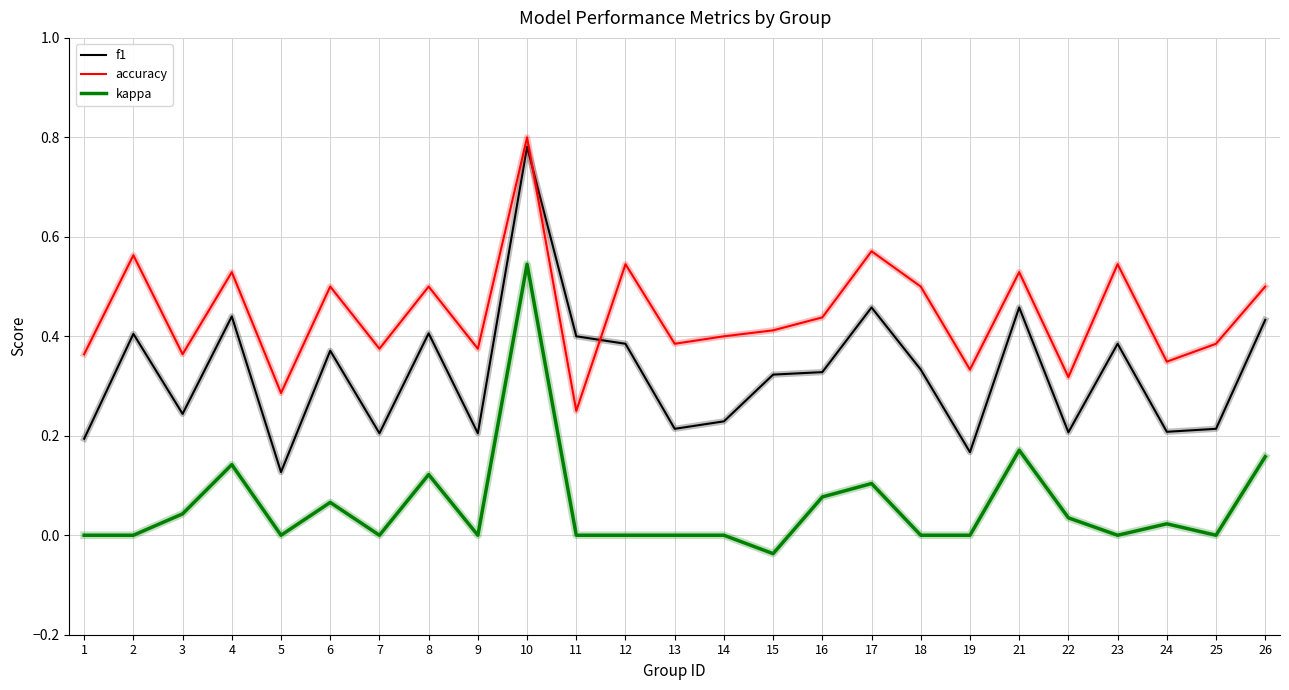

The f1 series shows 0.4 at 4. True or false?

True